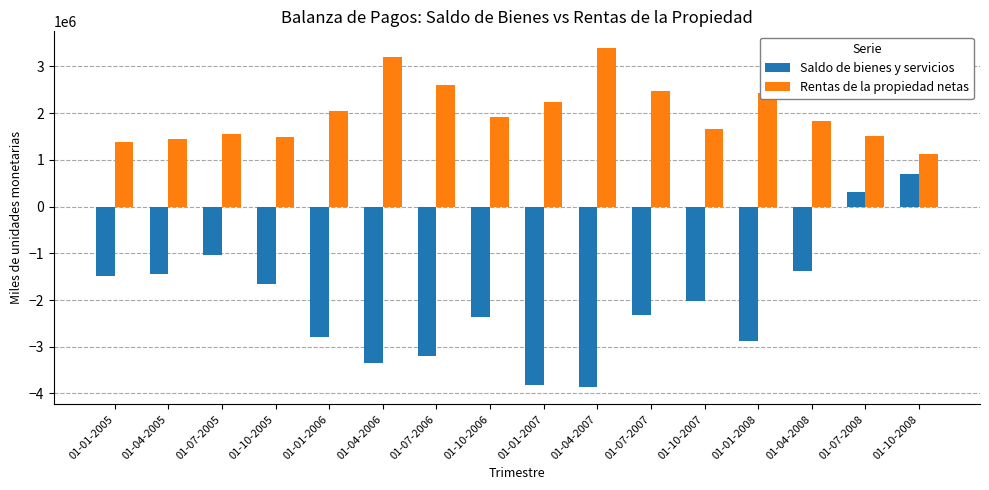

At 01-01-2006, list the series in order from smallest to largest.

Saldo de bienes y servicios, Rentas de la propiedad netas